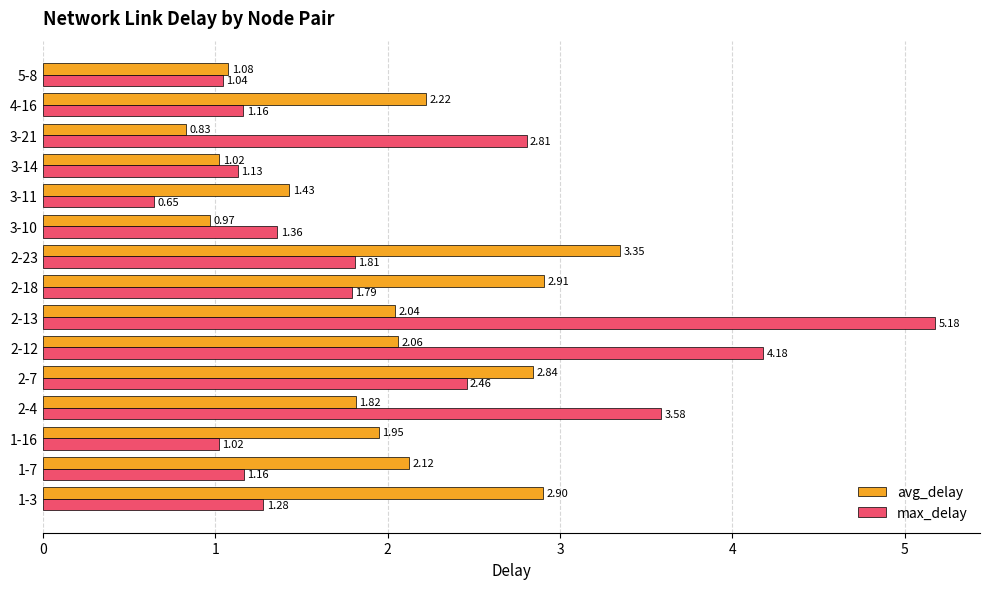

What is the sum of the avg_delay values at 2-4 and 4-16?

4.0